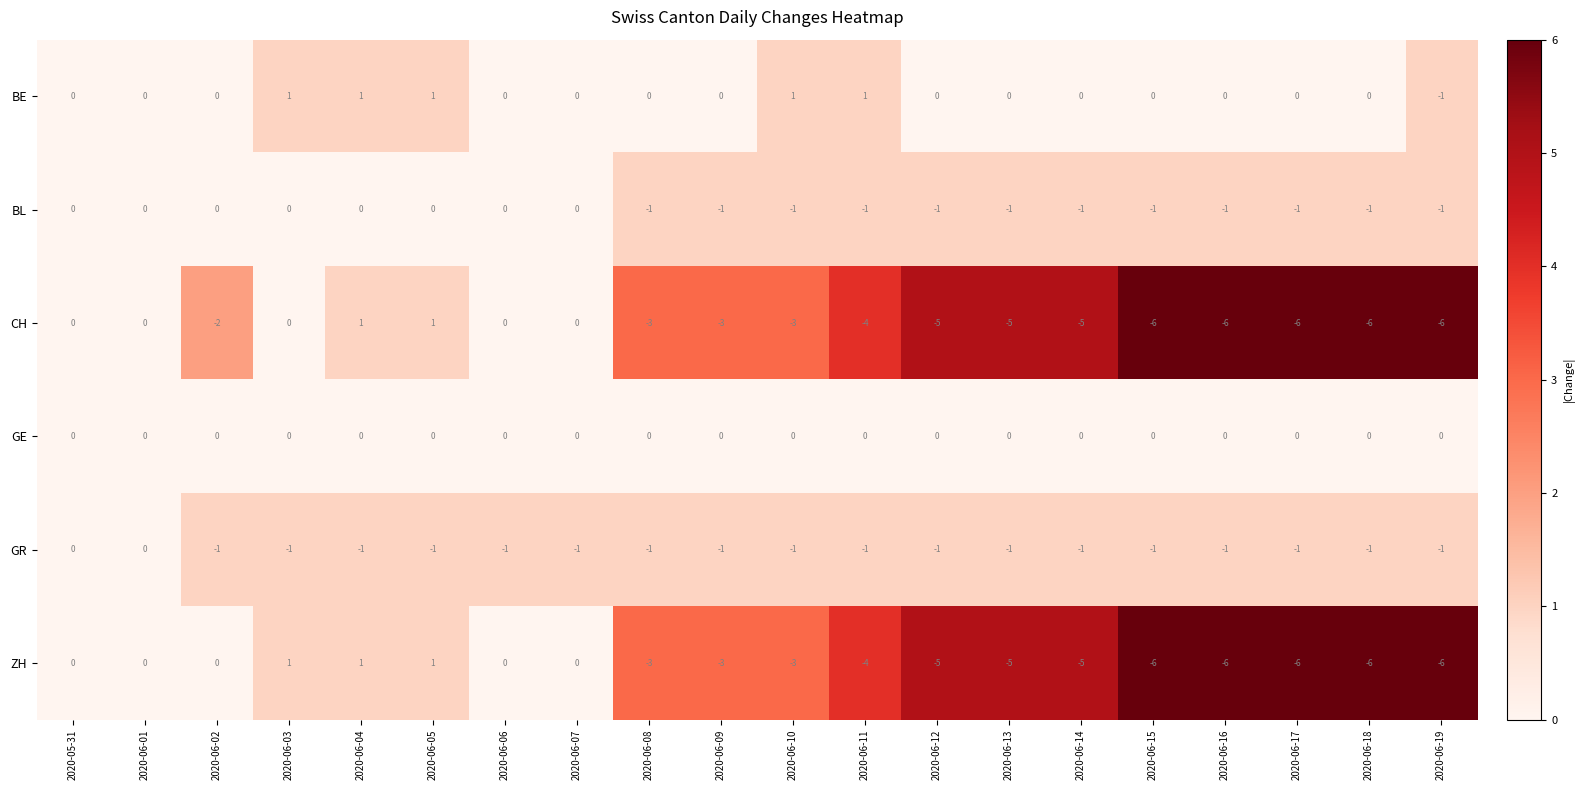

Which series changed the most between 2020-06-03 and 2020-06-08?

ZH